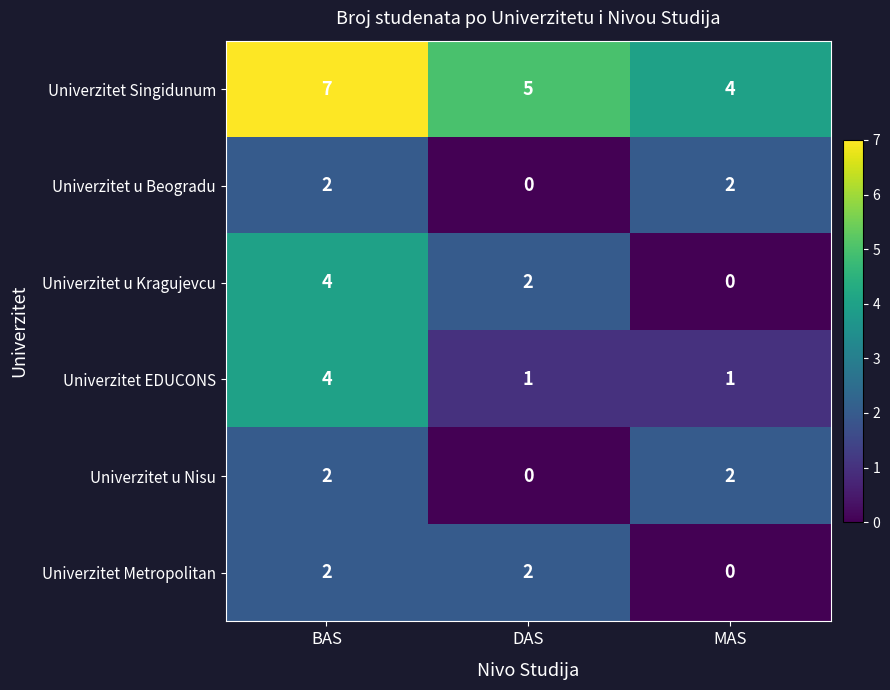

Which series changed the most between BAS and MAS?

Univerzitet u Kragujevcu